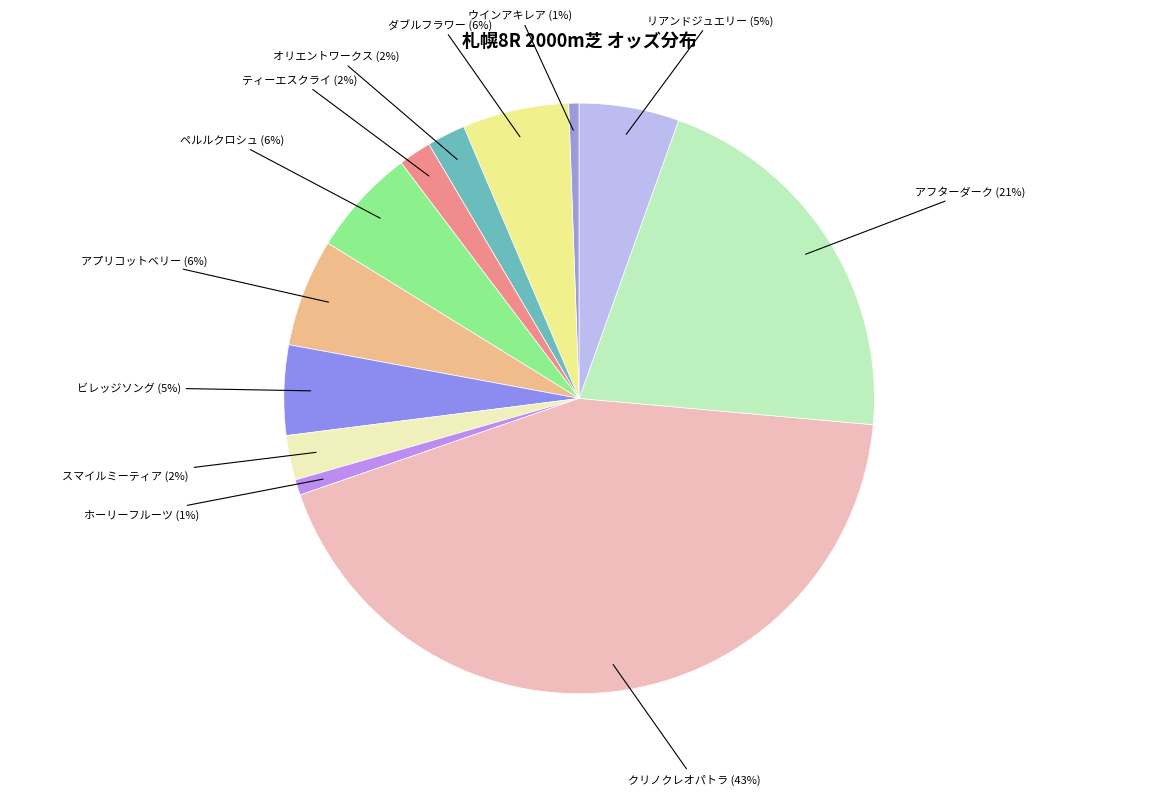

Is it true that ウインアキレア is 7% of the pie?

False